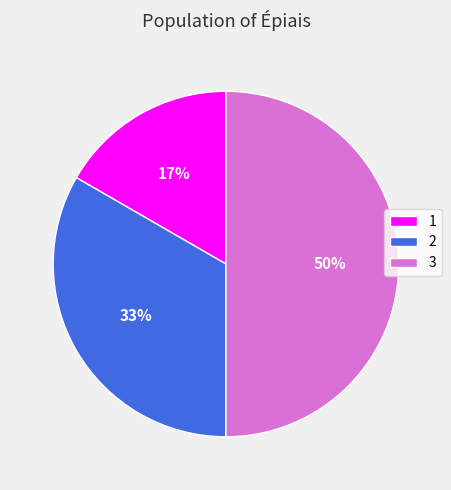

Is it true that 2 is 22% of the pie?

False